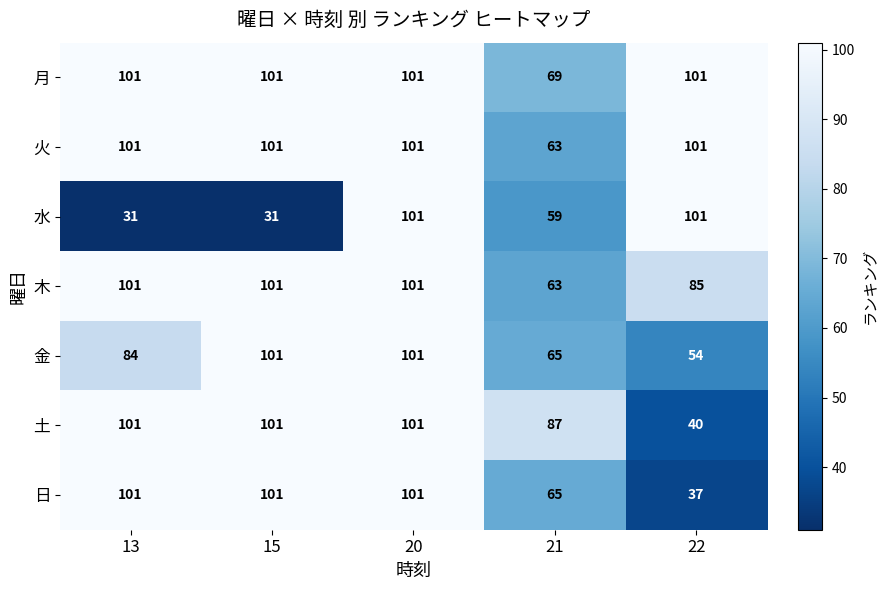

What is the difference between the second highest and minimum values in the 日 series?

64